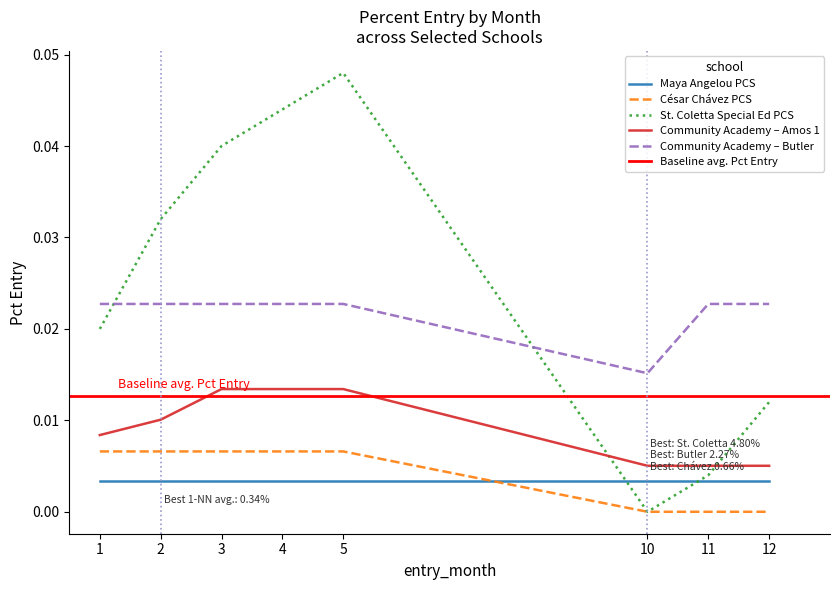

True or false: Community Academy – Butler and César Chávez PCS intersect in this chart.

False